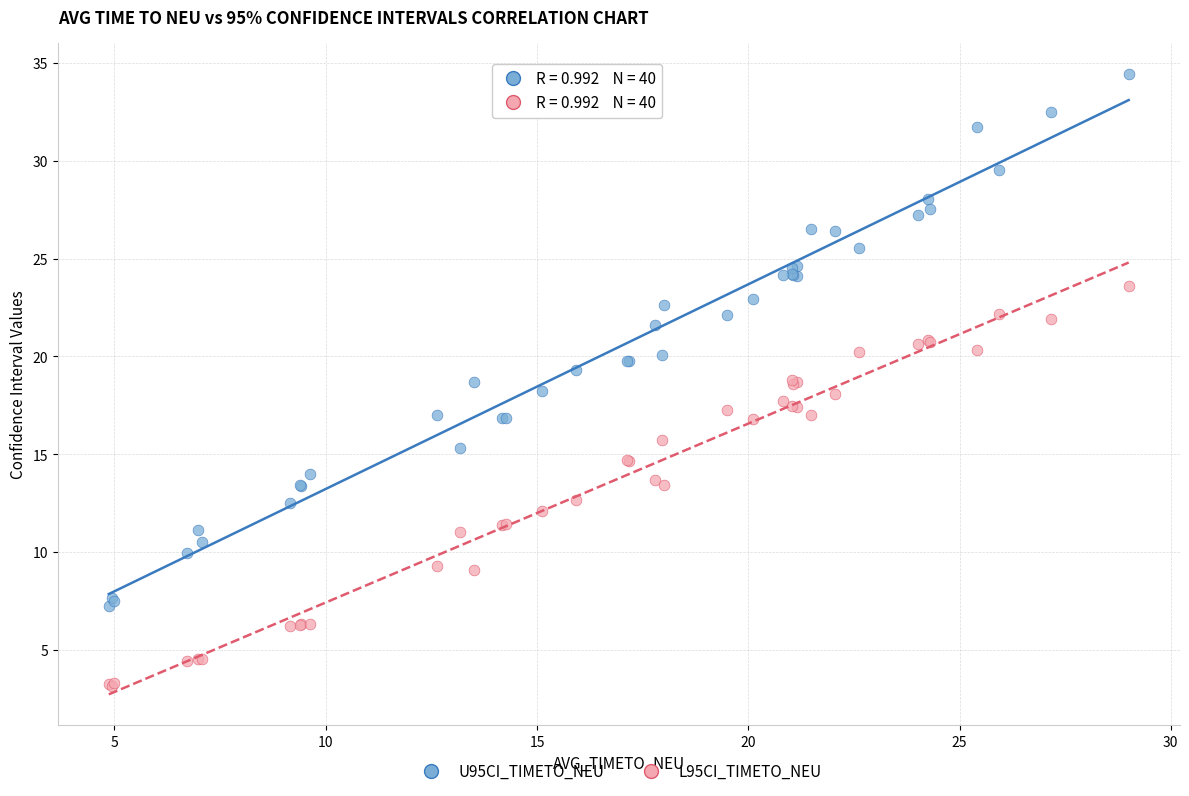

Which series has the largest Y range (max minus min)?

U95CI_TIMETO_NEU